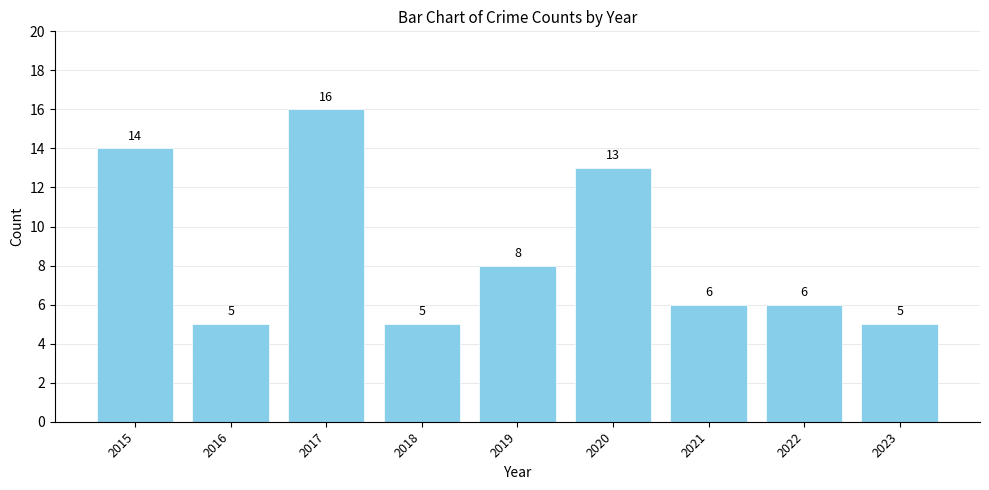

How many bars are there in total?

9